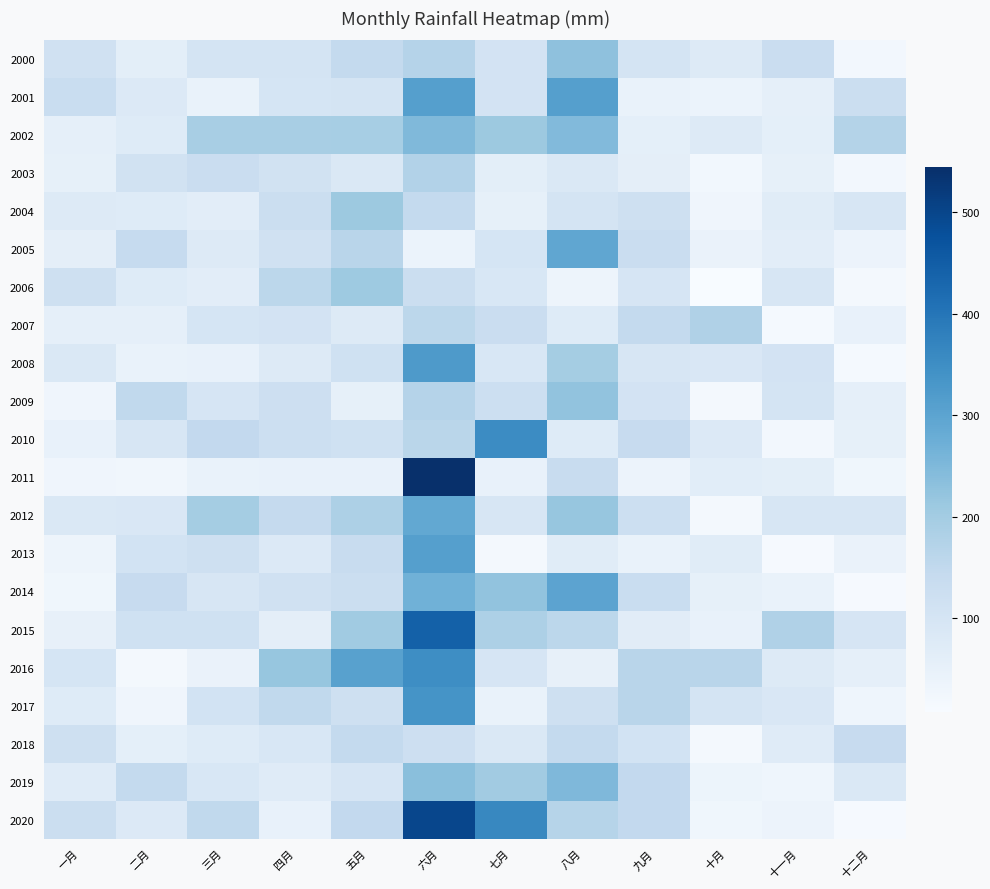

Which category has the lowest value across all series?

十月